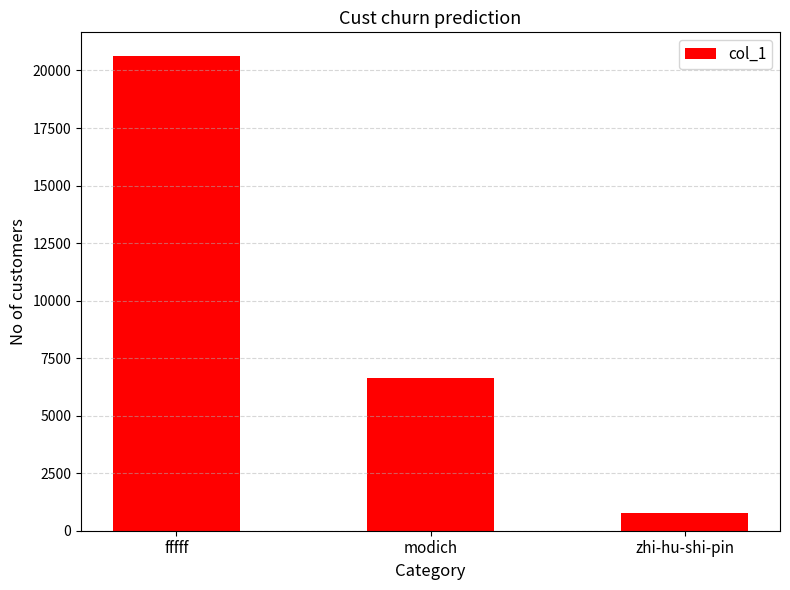

The chart shows a value of 6624 at modich. True or false?

True